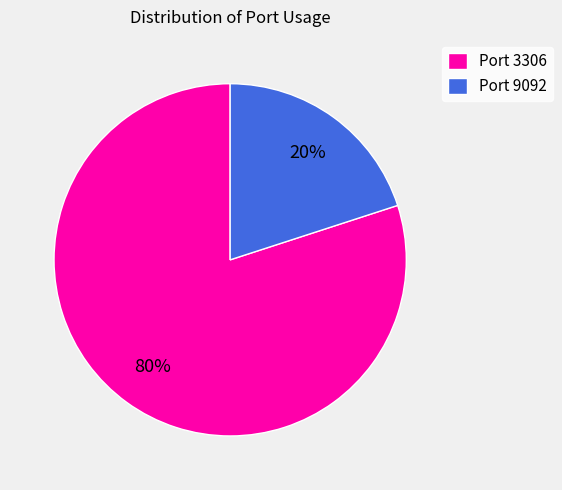

Is there any slice that represents more than half of the pie?

Yes